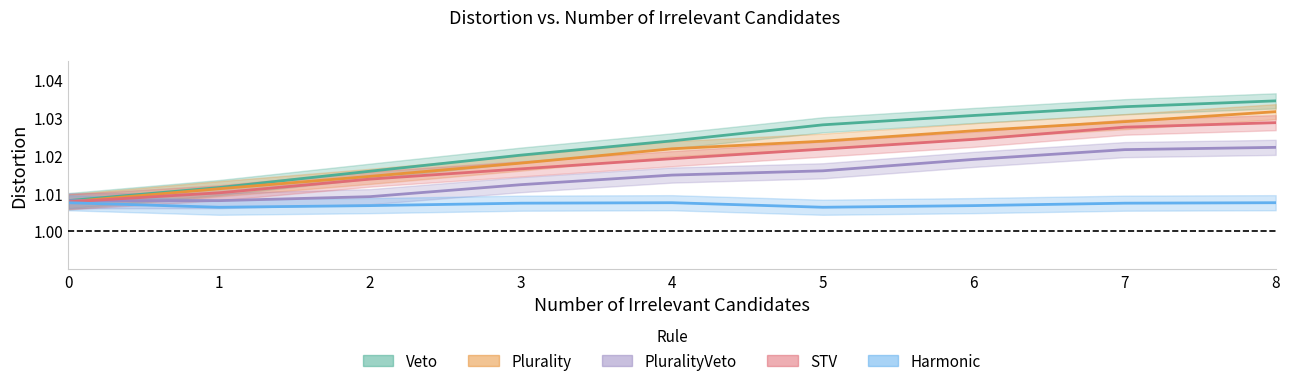

True or false: Veto and STV intersect in this chart.

False